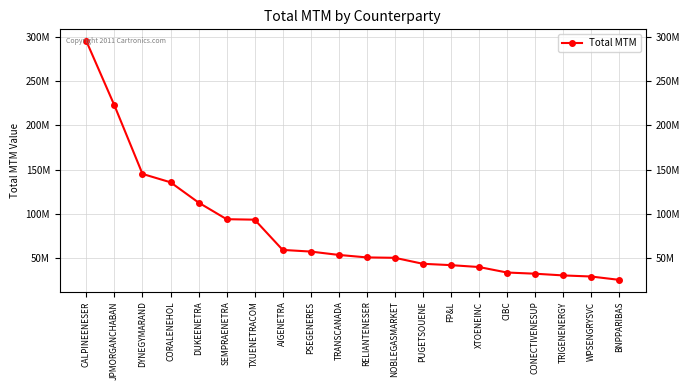

Reading left to right, list all the values displayed in this chart.

CALPINEENESER=295320470	JPMORGANCHABAN=222534330	DYNEGYMARAND=144994262	CORALENEHOL=135501265	DUKEENETRA=112532556	SEMPRAENETRA=93696830	TXUENETRACOM=93149225	AIGENETRA=58884436	PSEGENERES=57011957	TRANSCANADA=53211985	RELIANTENESER=50393516	NOBLEGASMARKET=49938931	PUGETSOUENE=43165707	FP&L=41627578	XTOENEINC=39498552	CIBC=33273200	CONECTIVENESUP=31928053	TRIGENENERGY=29994551	WPSENGRYSVC=28750800	BNPPARIBAS=24968007